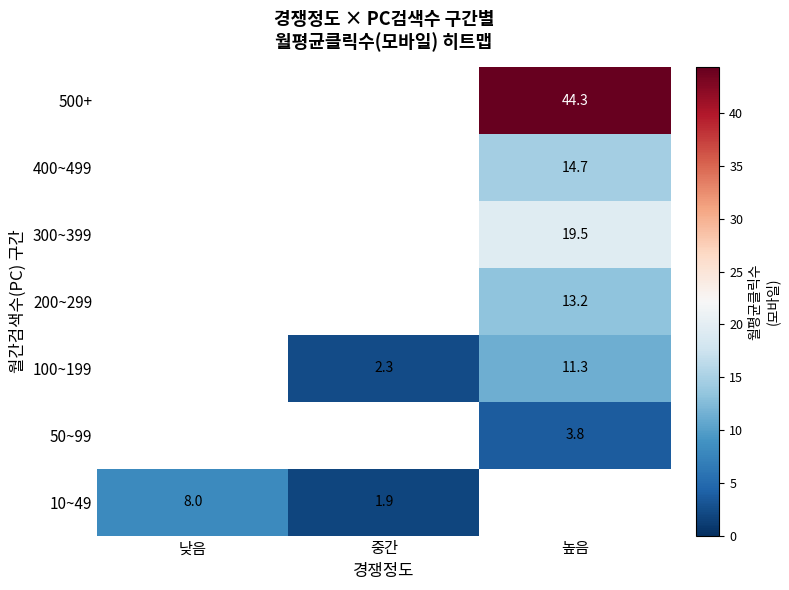

At which label is 10~49 closest to 4?

중간